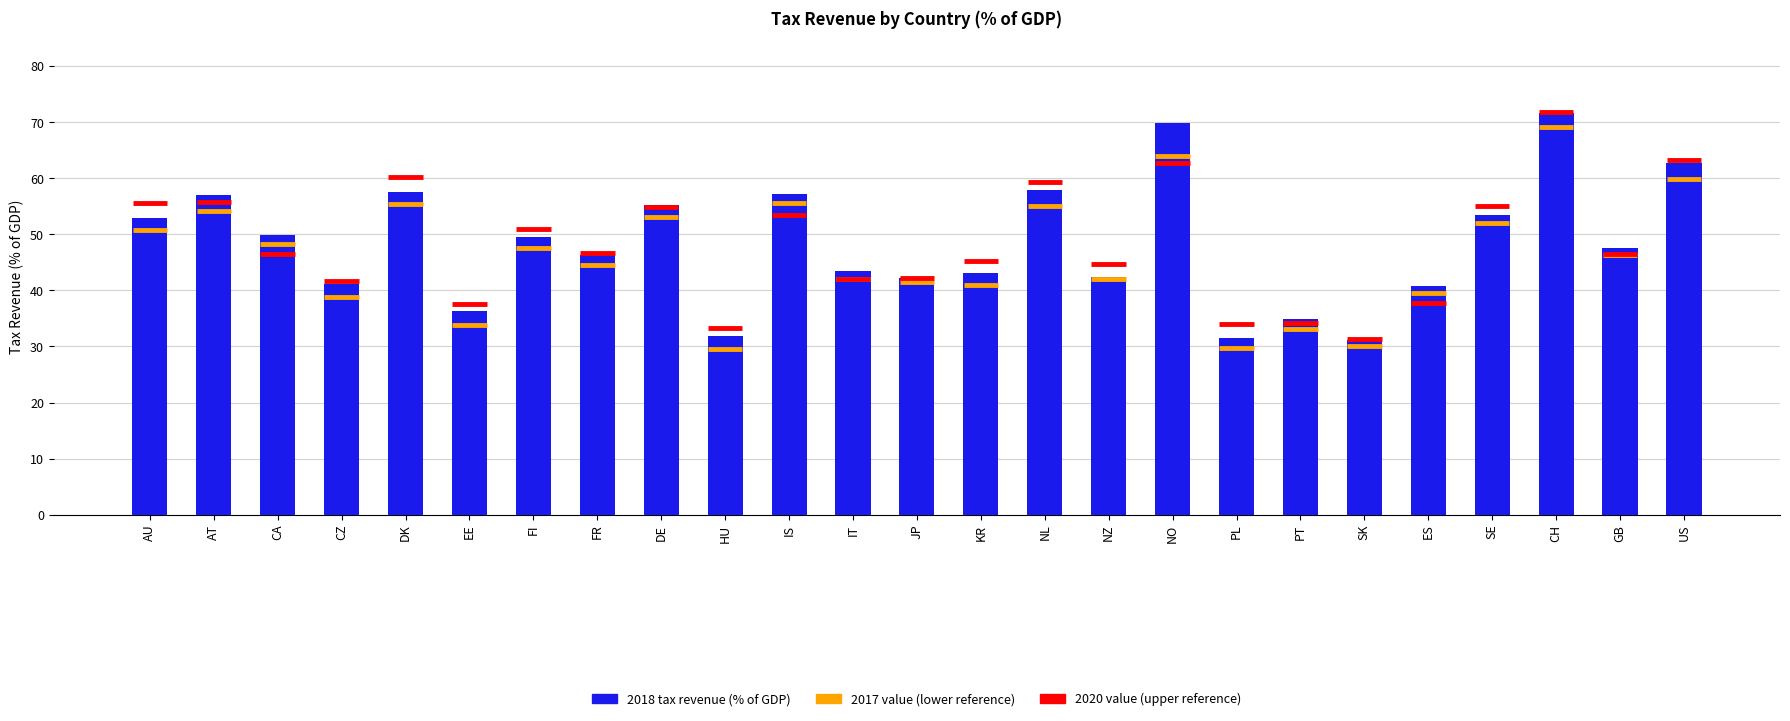

What is the label of the 7th bar from the left?

FI